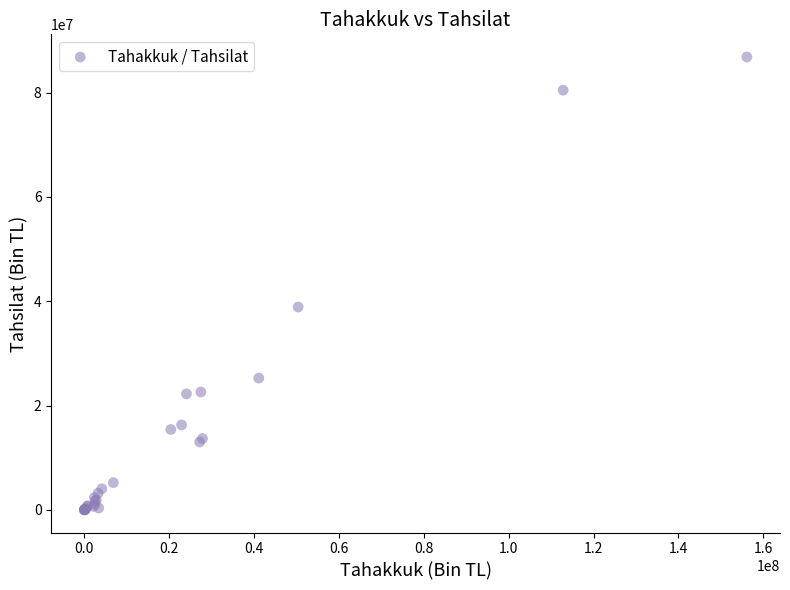

What Y value in the scatter plot is closest to 43412102?

38886455